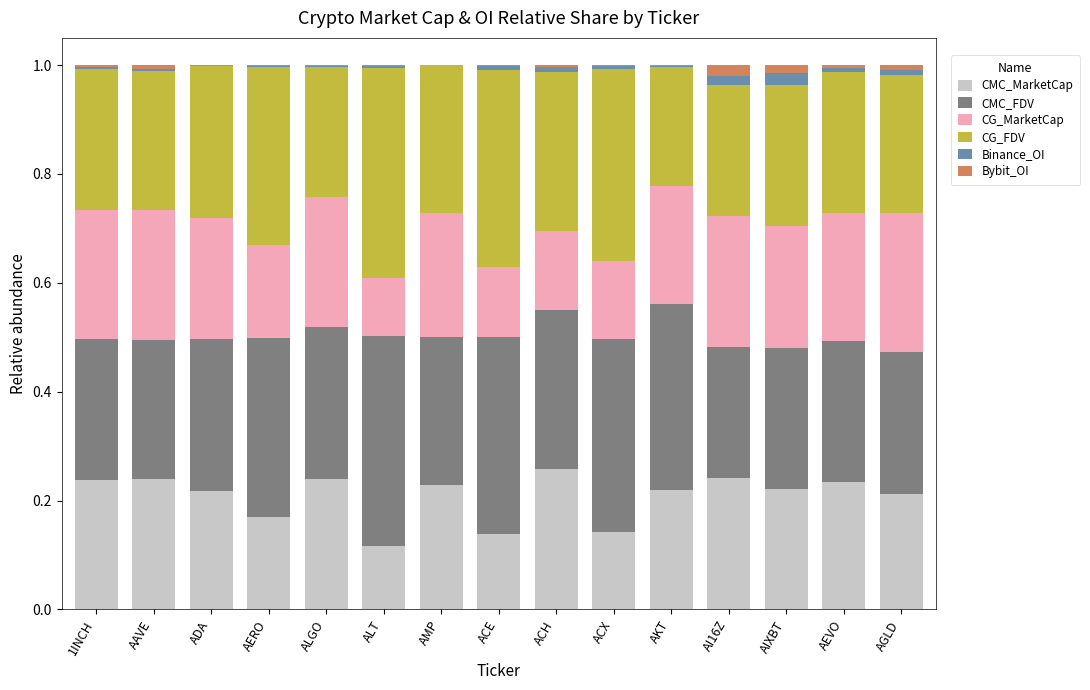

Is it true that CMC_MarketCap equals 0.3 at AIXBT?

False